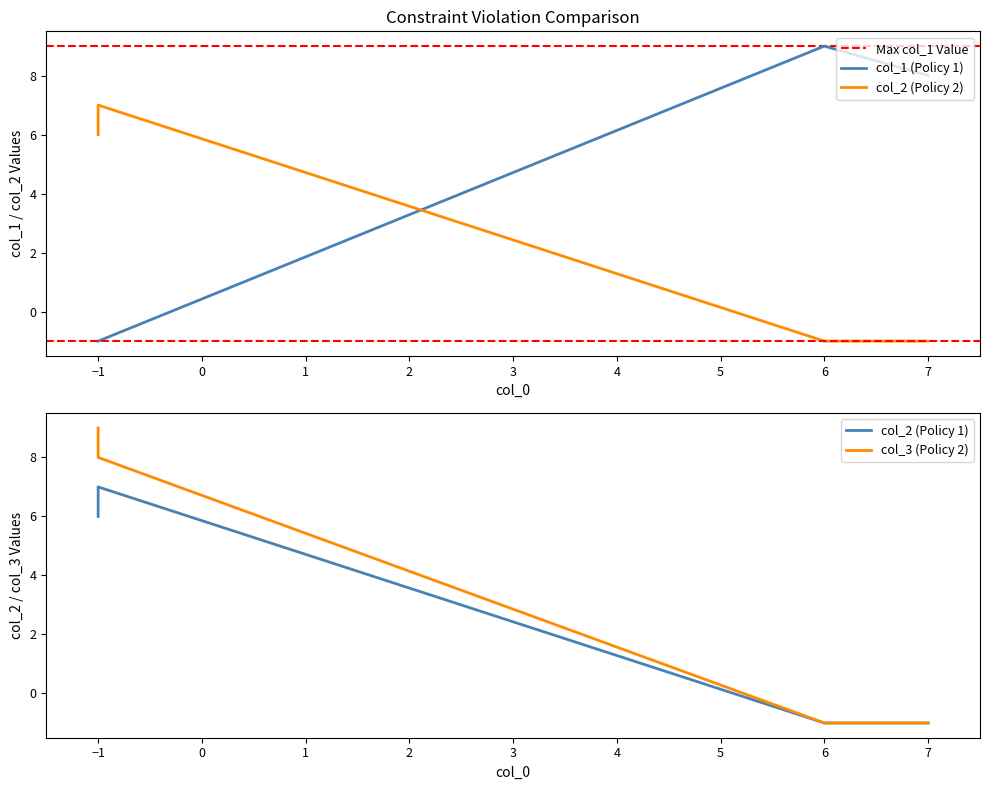

The value of col_3 at 7 is -1. True or false?

True